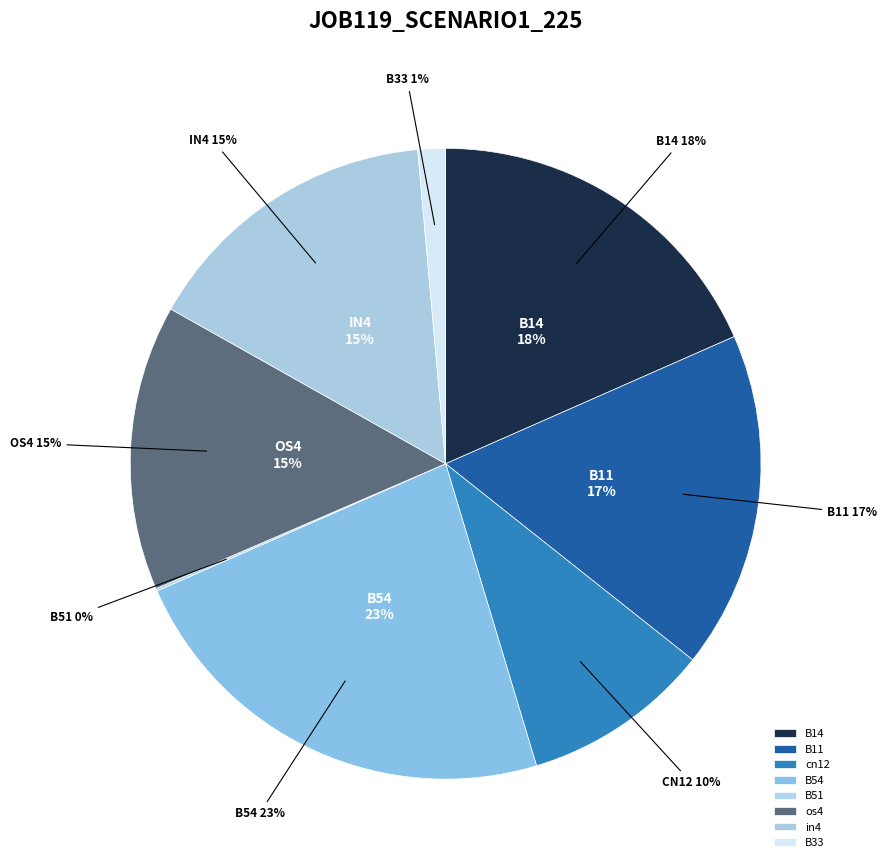

Which slice is the largest?

B54